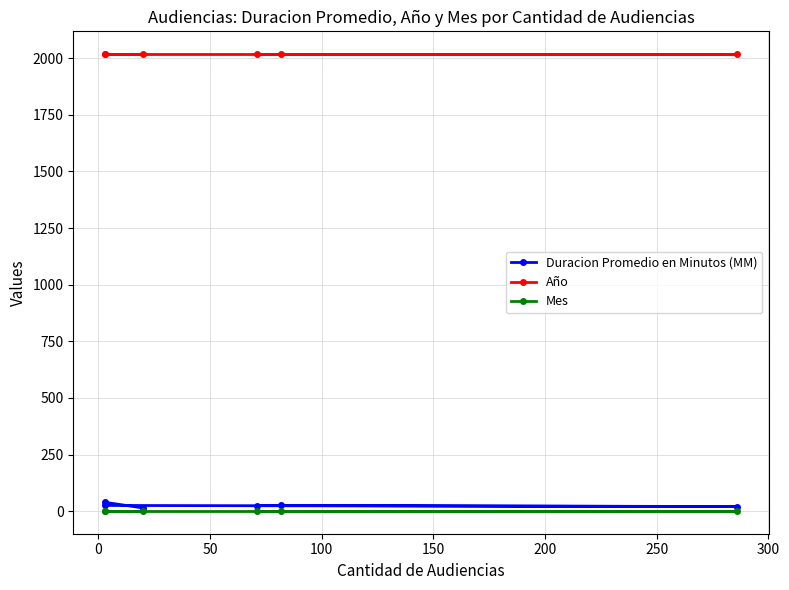

How many lines are shown in the chart?

3